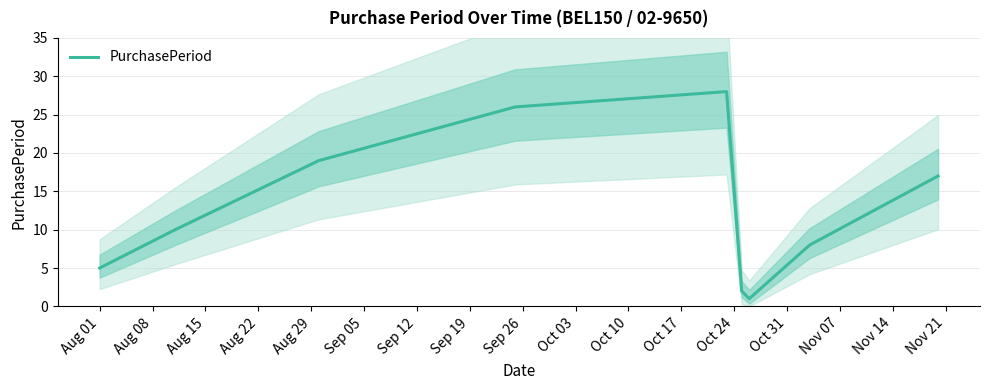

What is the maximum value for PurchasePeriod?

28